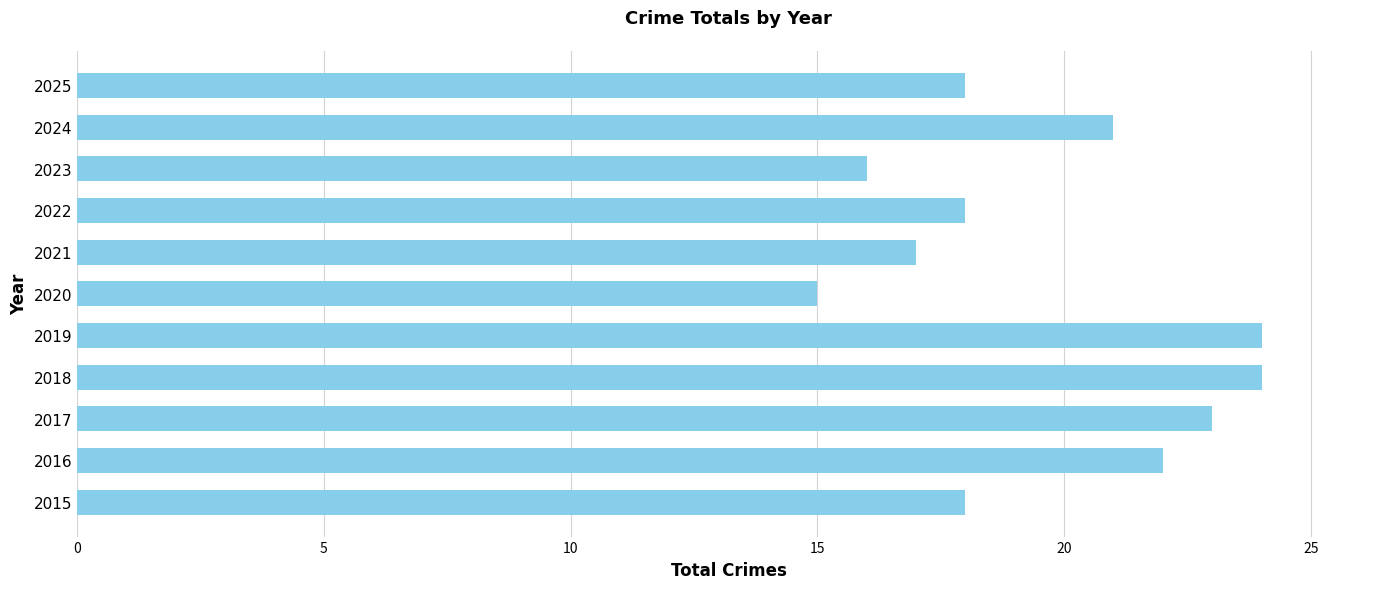

What is the average value?

20